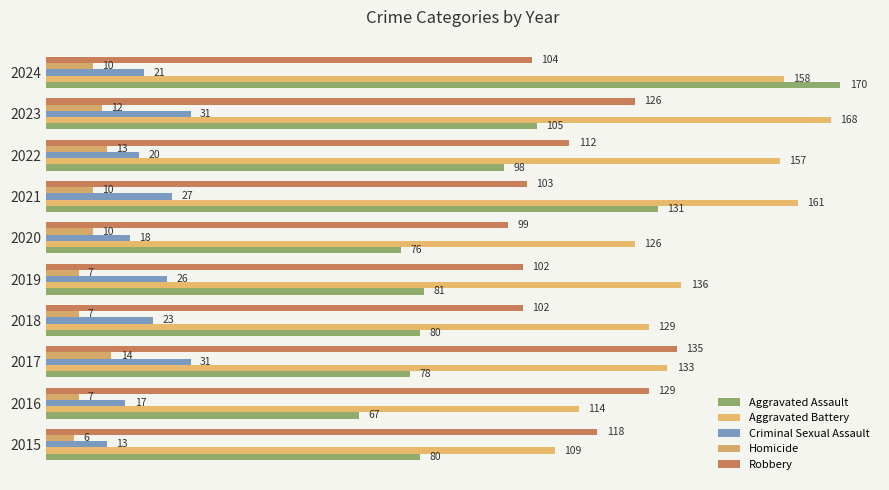

What is the minimum value for Robbery?

99